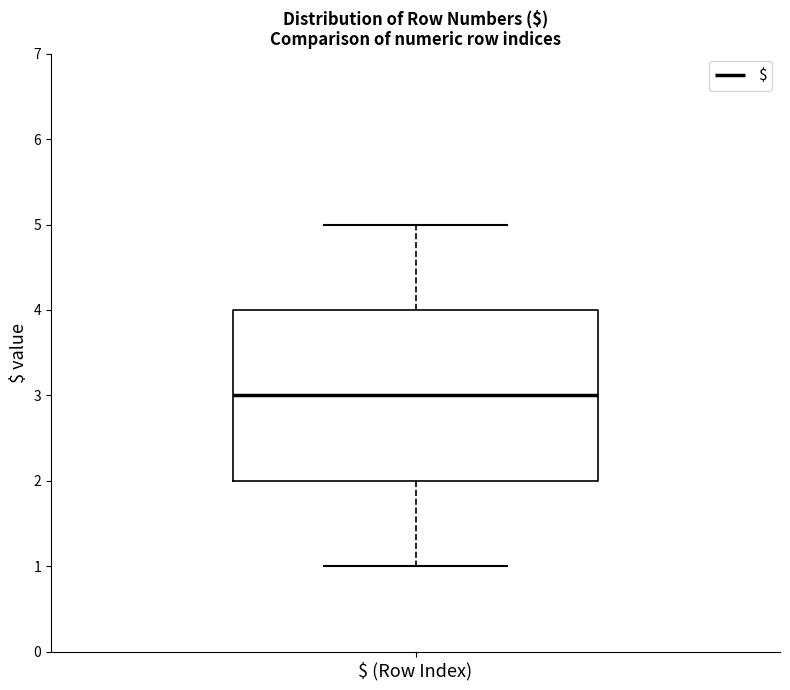

Read this box plot against the y-axis: the position of the median line, the range covered by the box, and the ends of both whiskers. The values are not printed on the chart, so give them approximately, as read against the axis.

median 3, box 2 to 4, whiskers 1 to 5